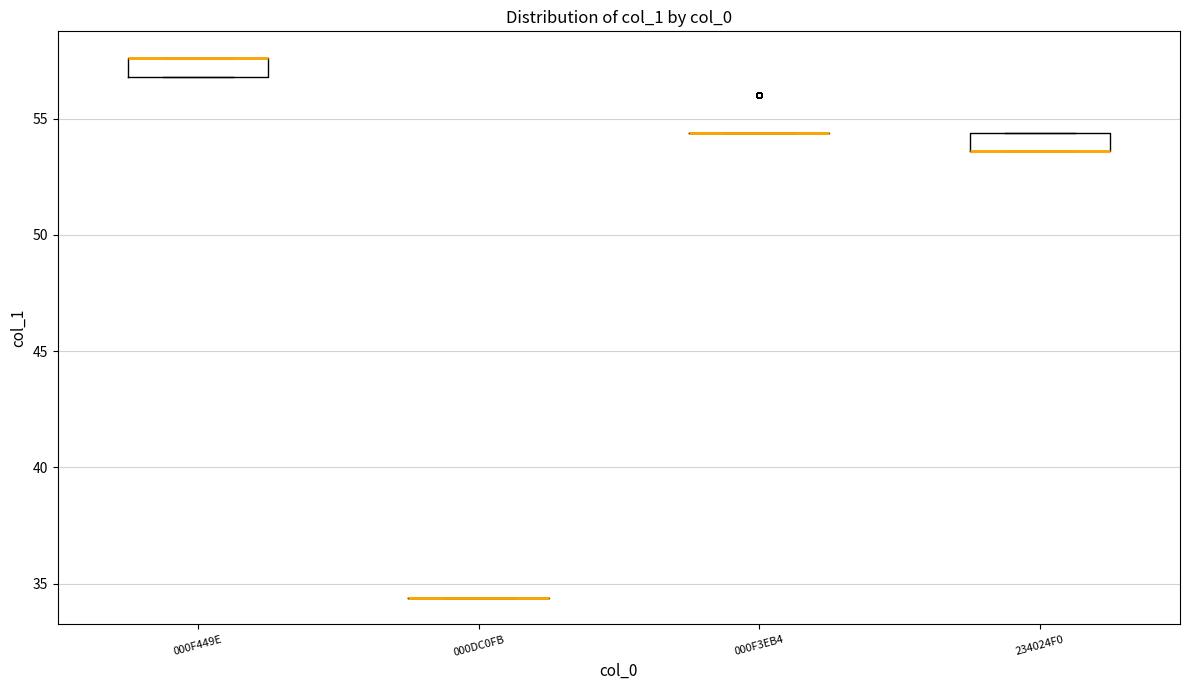

Reading left to right, transcribe this box plot: for each box, give where its median line is, the range the box spans, and where its two whiskers end, as read against the y-axis. The values are not printed on the chart, so give them approximately, as read against the axis.

000F449E: median 57.5 (drawn on the box's upper edge), box 57.0 to 57.5, whiskers 57.0 to 57.5
000DC0FB: box collapsed to a line at 34.5, whiskers 34.5 to 34.5
000F3EB4: box collapsed to a line at 54.5, whiskers 54.5 to 54.5
234024F0: median 53.5 (drawn on the box's lower edge), box 53.5 to 54.5, whiskers 53.5 to 54.5